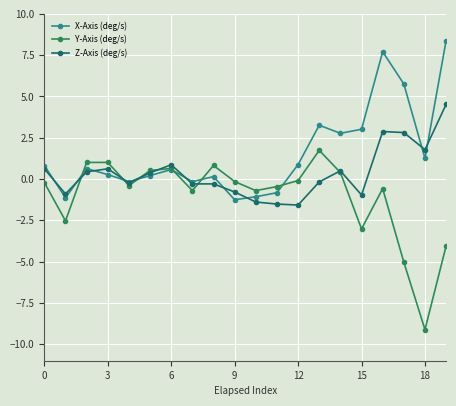

True or false: Z-Axis (deg/s) and X-Axis (deg/s) cross at least once.

True